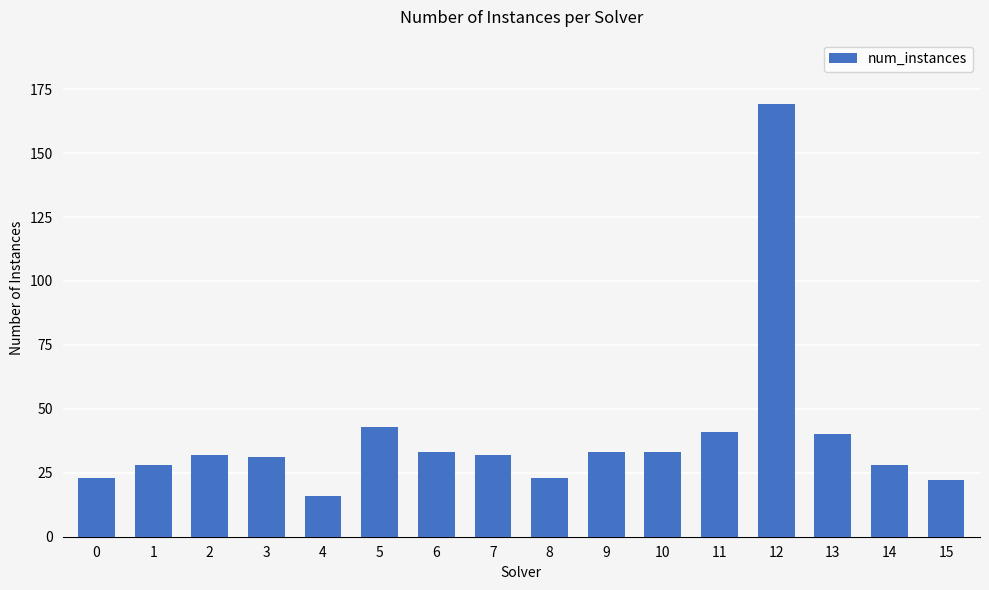

Which category has the highest value across all series?

12